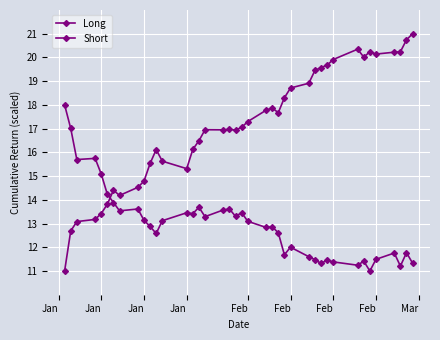

How many distinct data groups are displayed?

2